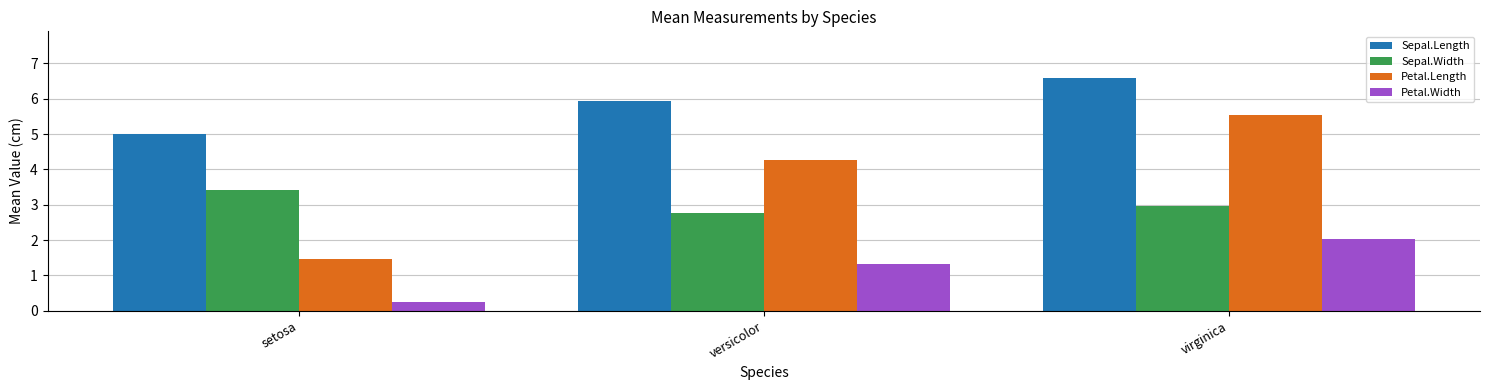

At setosa, list the series in order from largest to smallest.

Sepal.Length, Sepal.Width, Petal.Length, Petal.Width